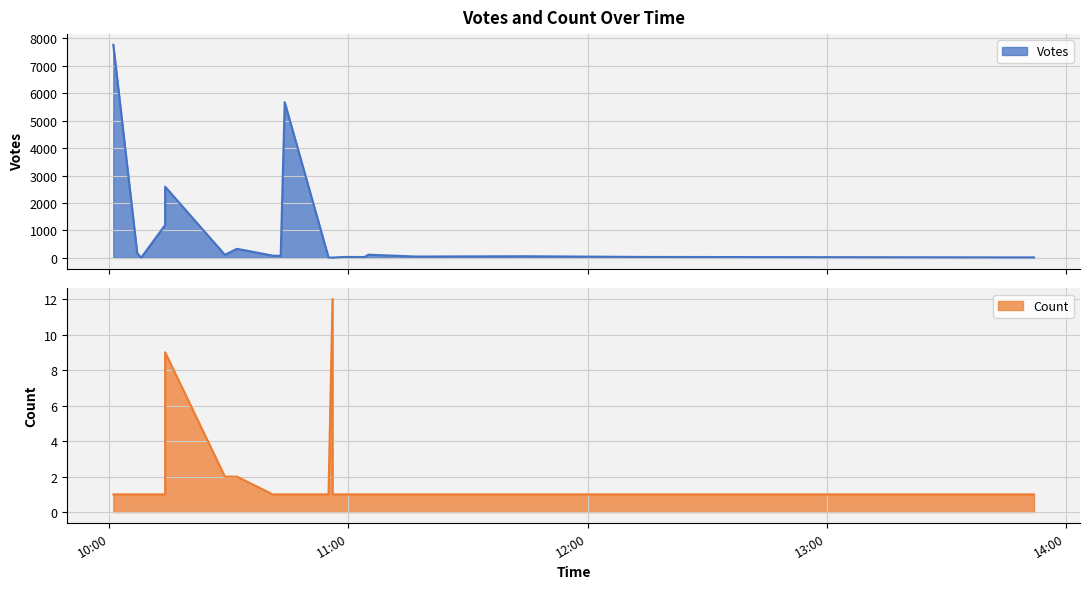

Which category has the lowest value in the Count series?

2019-09-29 10:01